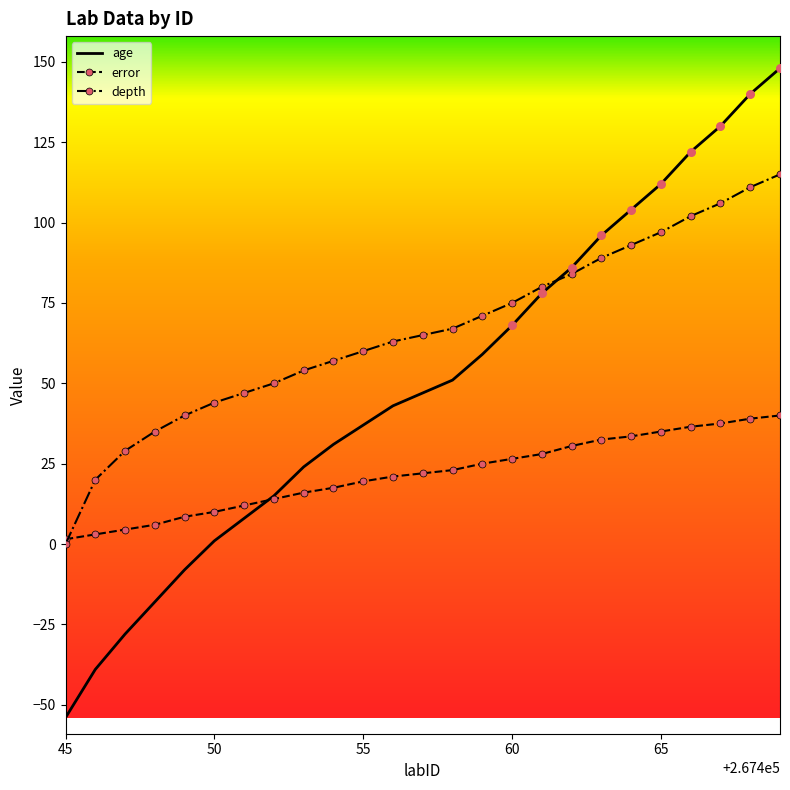

Which series has the largest range (max minus min)?

age